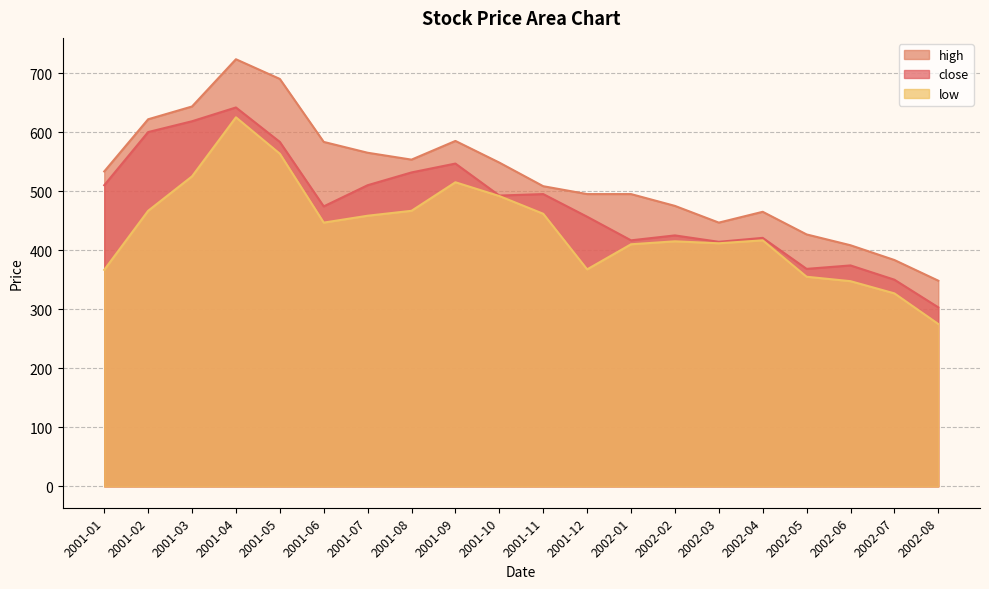

What is the average value of the high series?

524.9